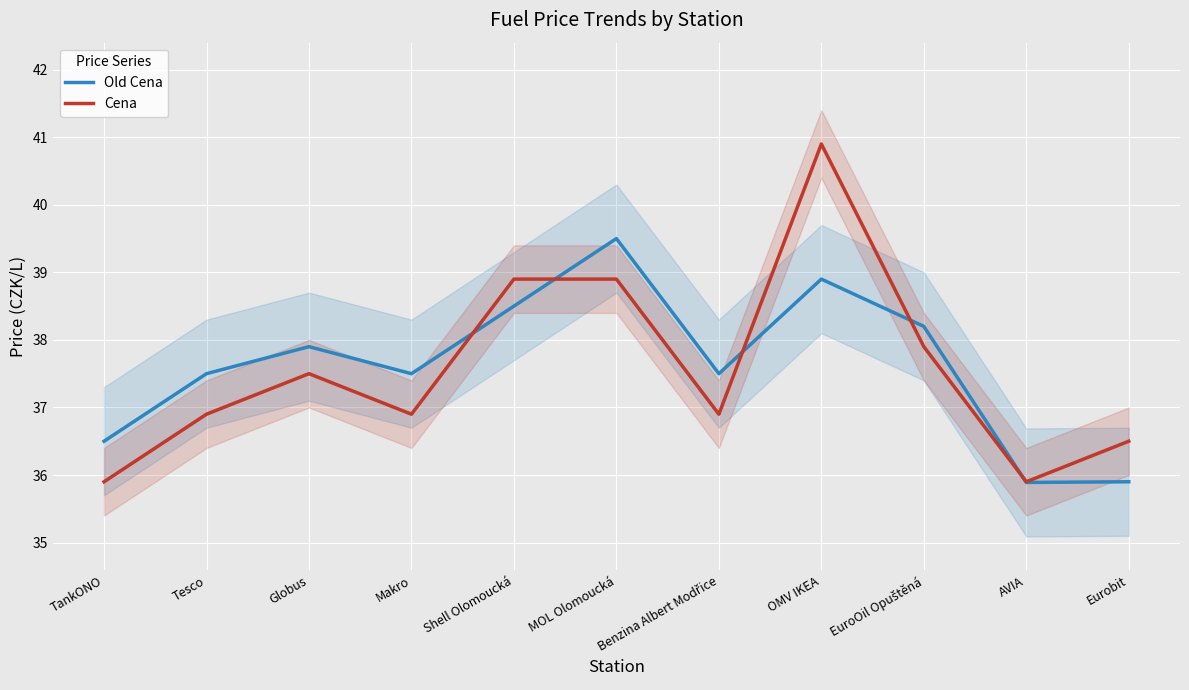

Read the Cena value at Eurobit.

36.5